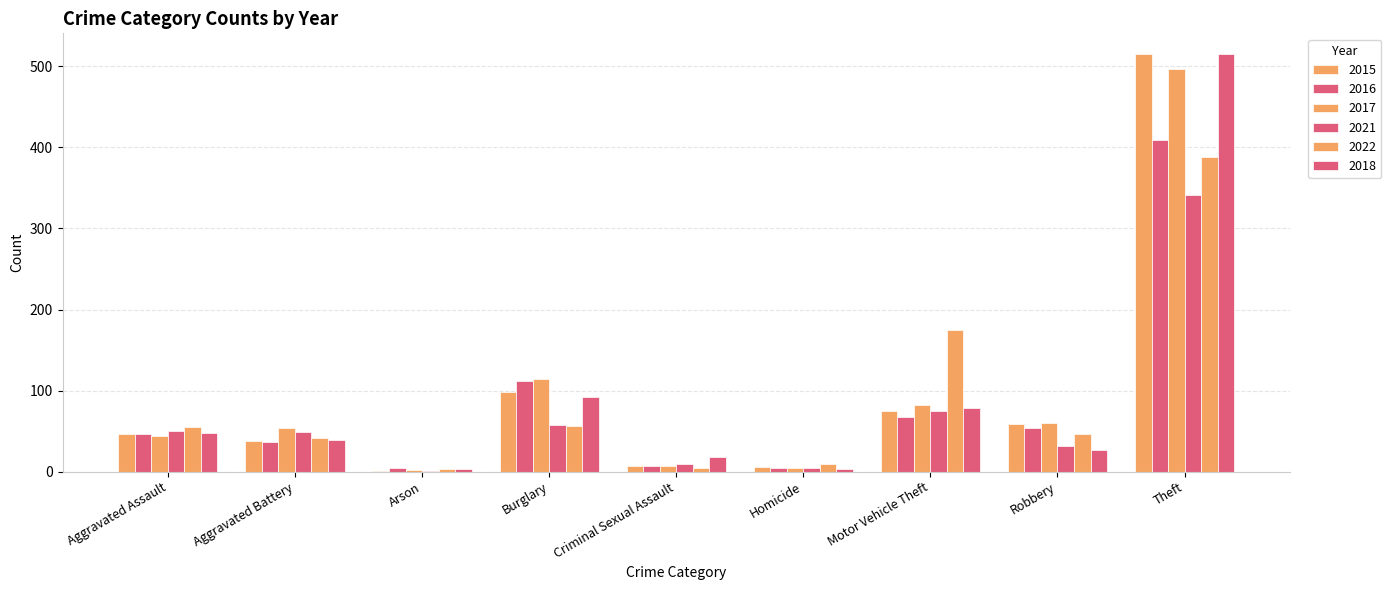

Are the bars grouped side by side (vs. stacked)?

Yes